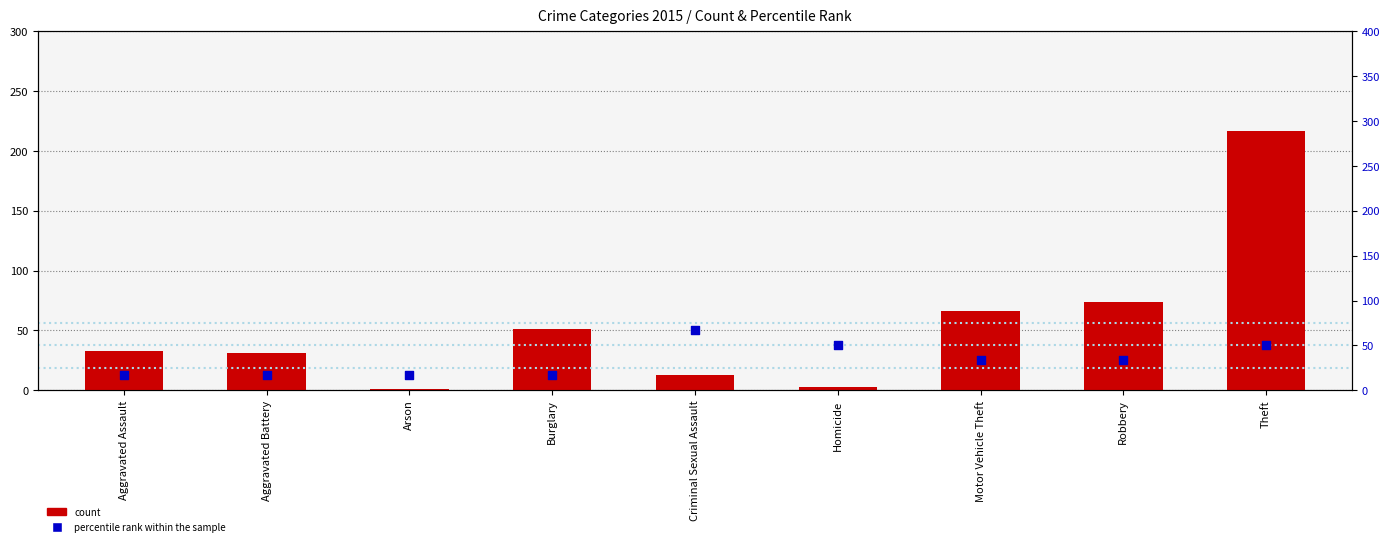

Is the value of count at Robbery greater than the value of percentile rank within the sample at Arson?

Yes